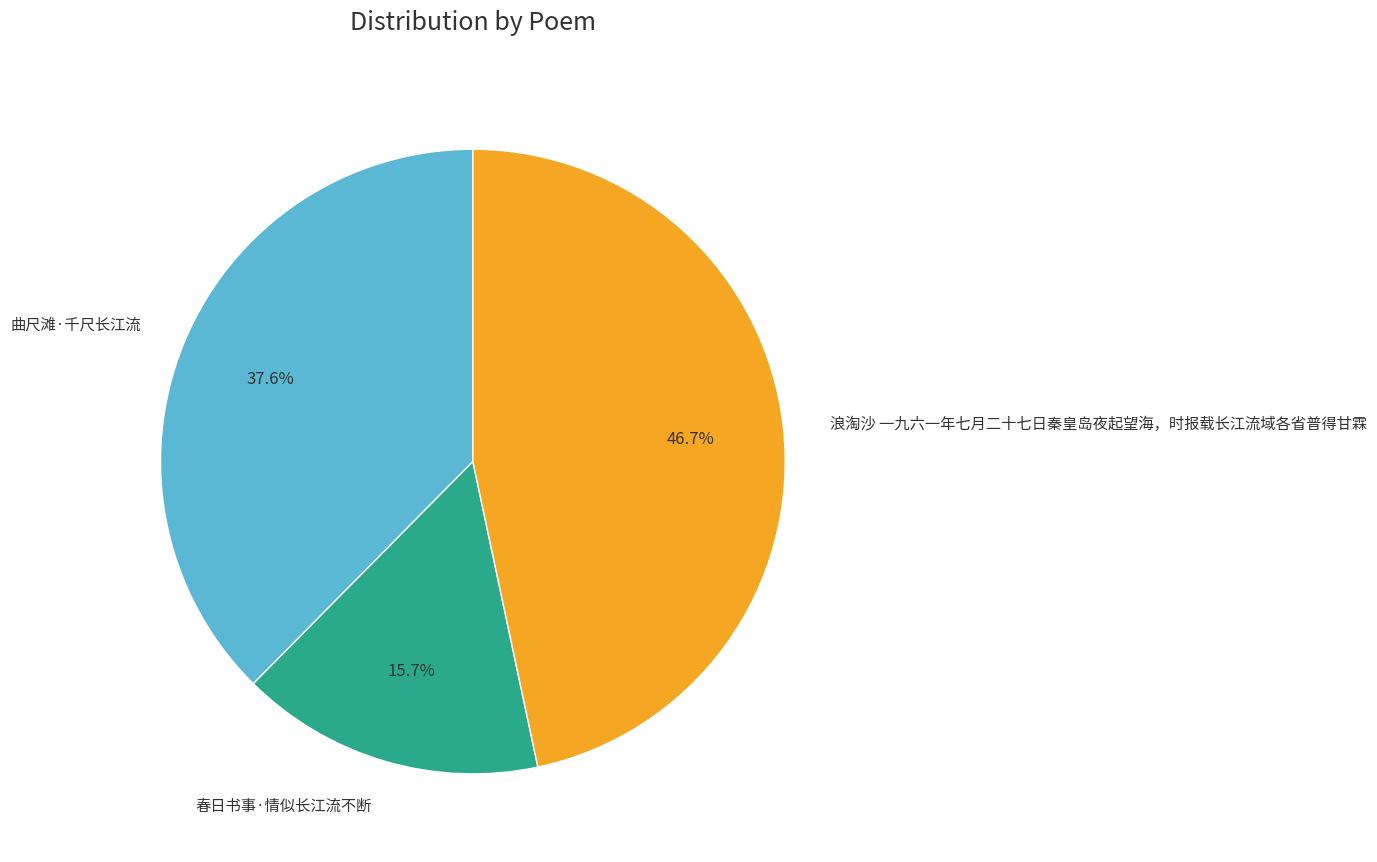

Count the number of slices in the pie.

3